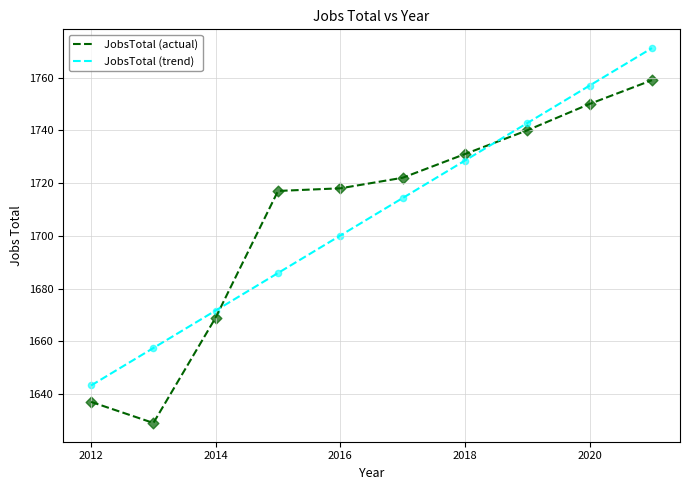

Which series ends up on top after the final intersection of JobsTotal (actual) and JobsTotal (trend)?

JobsTotal (trend)